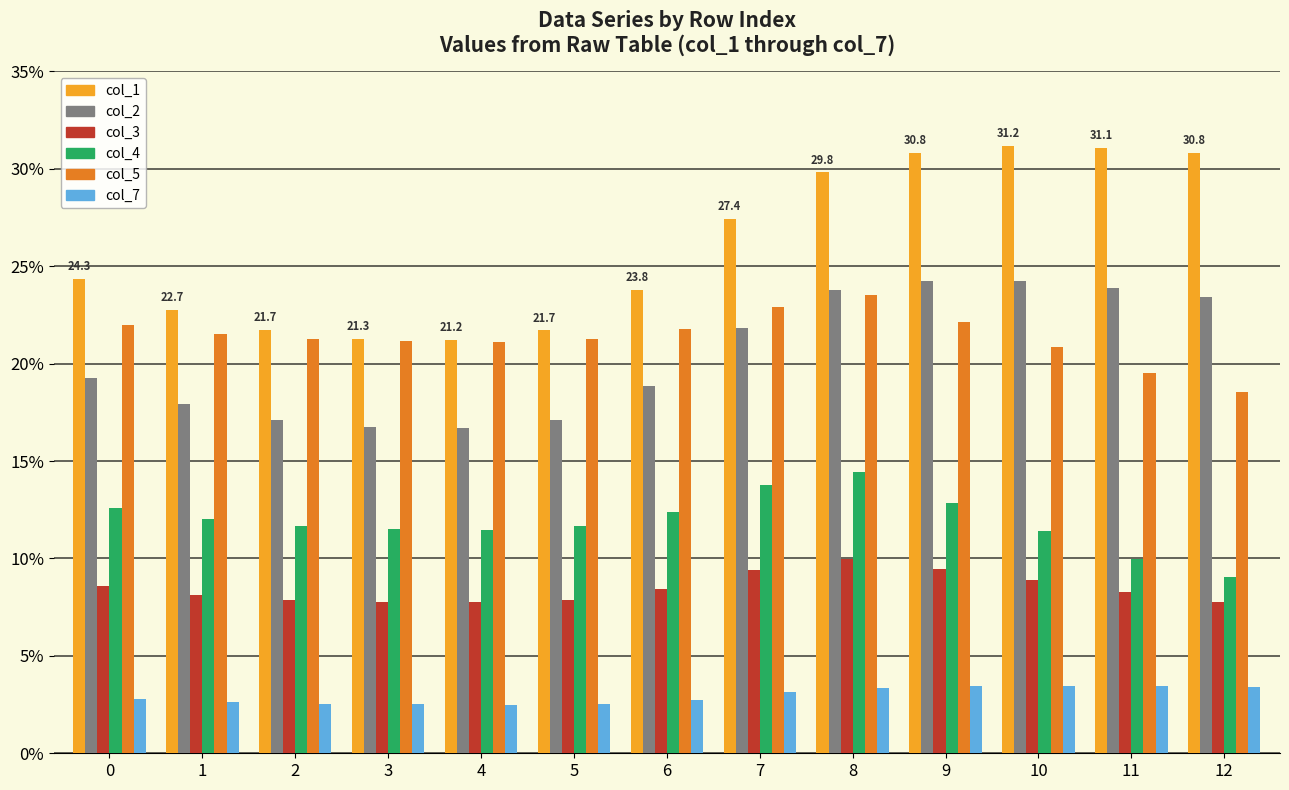

Count the number of data series in this chart.

6